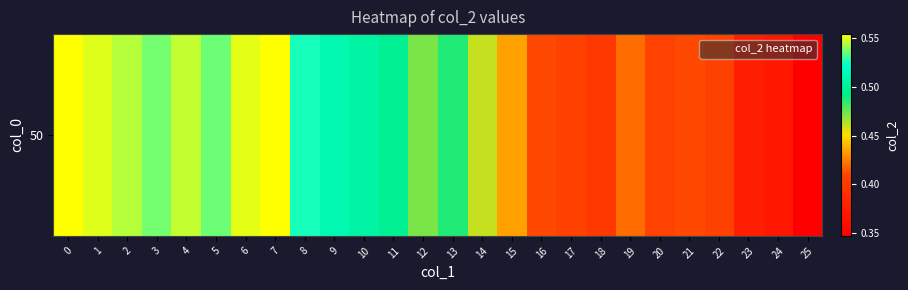

List the labels in order of value, smallest first.

25, 24, 23, 18, 22, 17, 20, 21, 16, 19, 15, 14, 12, 13, 11, 10, 9, 8, 5, 3, 2, 4, 1, 6, 7, 0